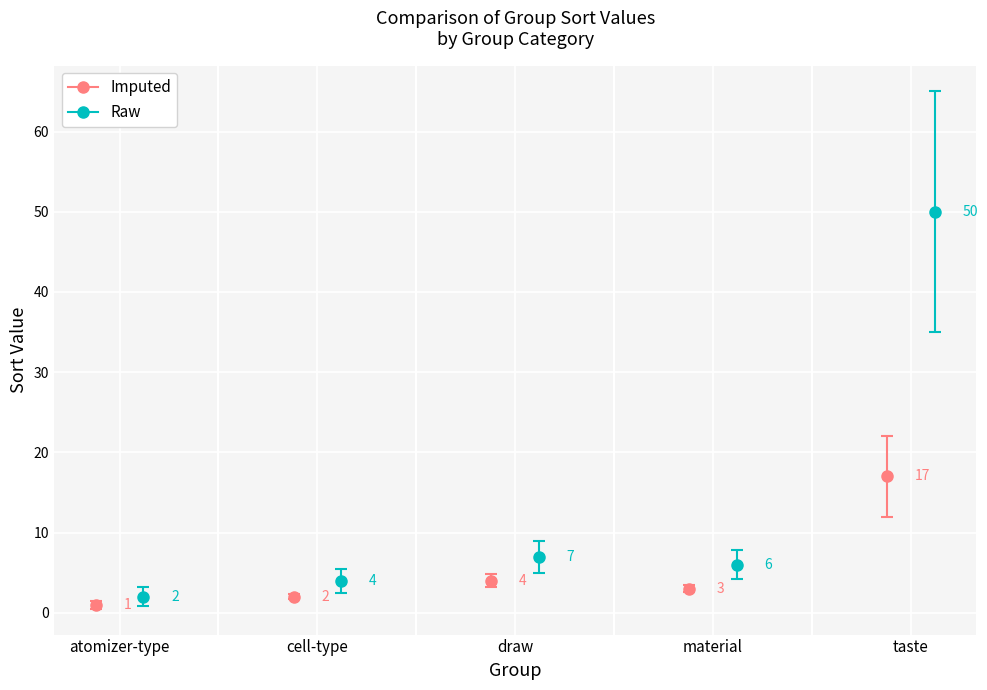

What is the sum of all Raw values?

69